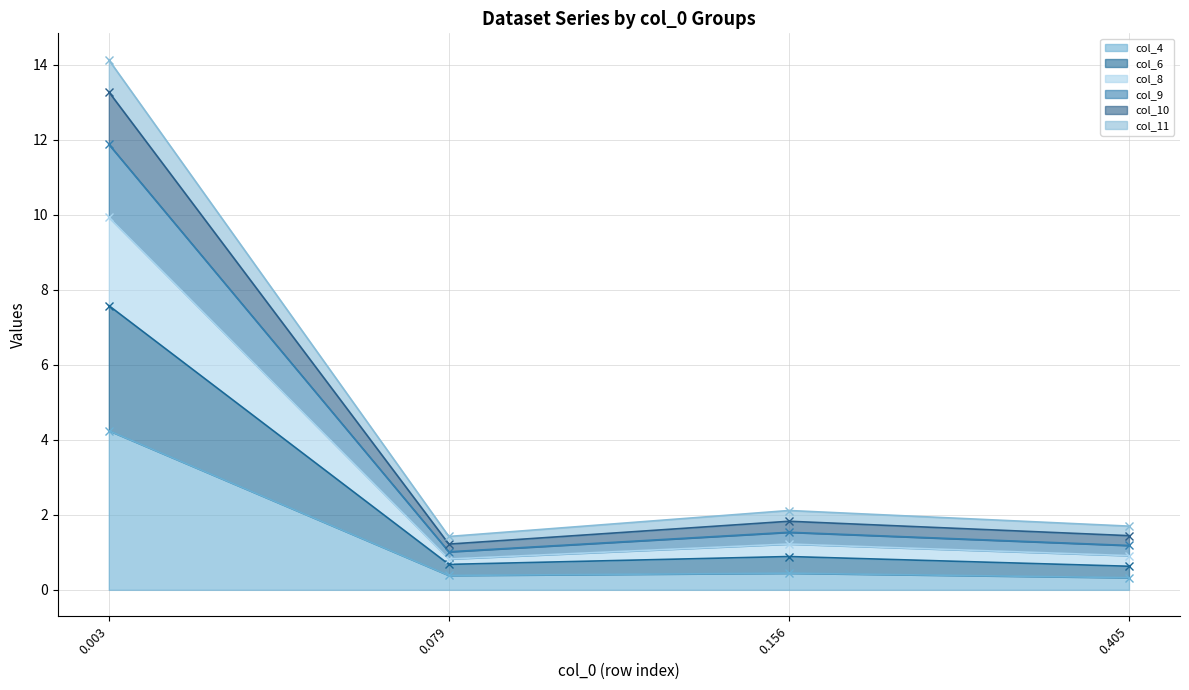

List the labels in order of col_9 value, largest first.

0.003, 0.156, 0.405, 0.079